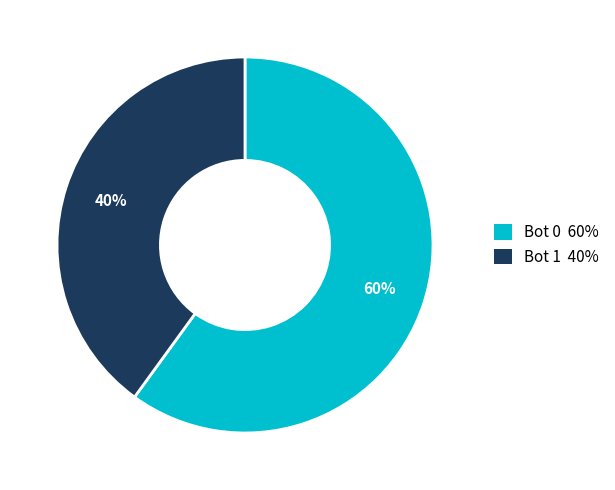

Which category has the biggest portion of the pie?

Bot 0